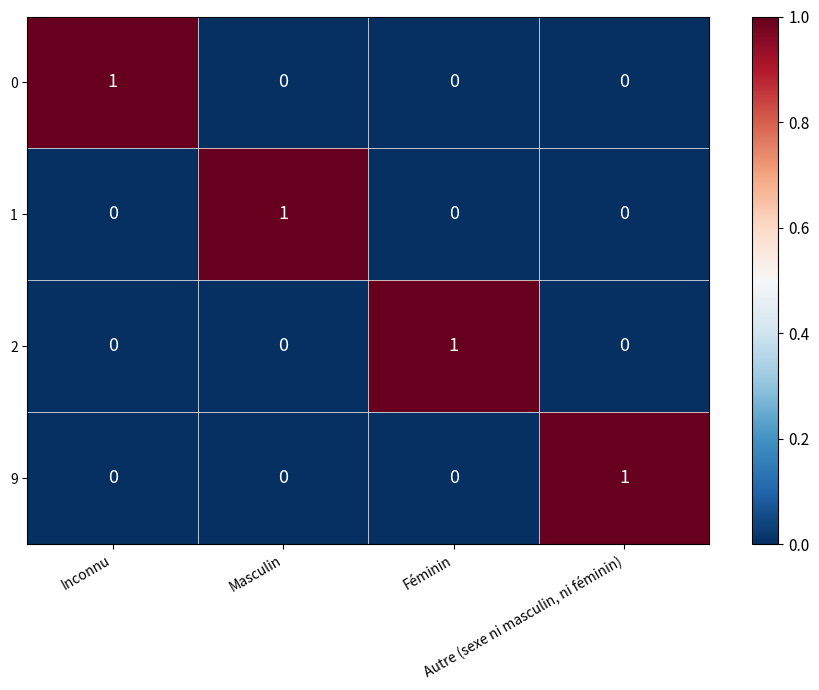

How many data points does each series have?

4